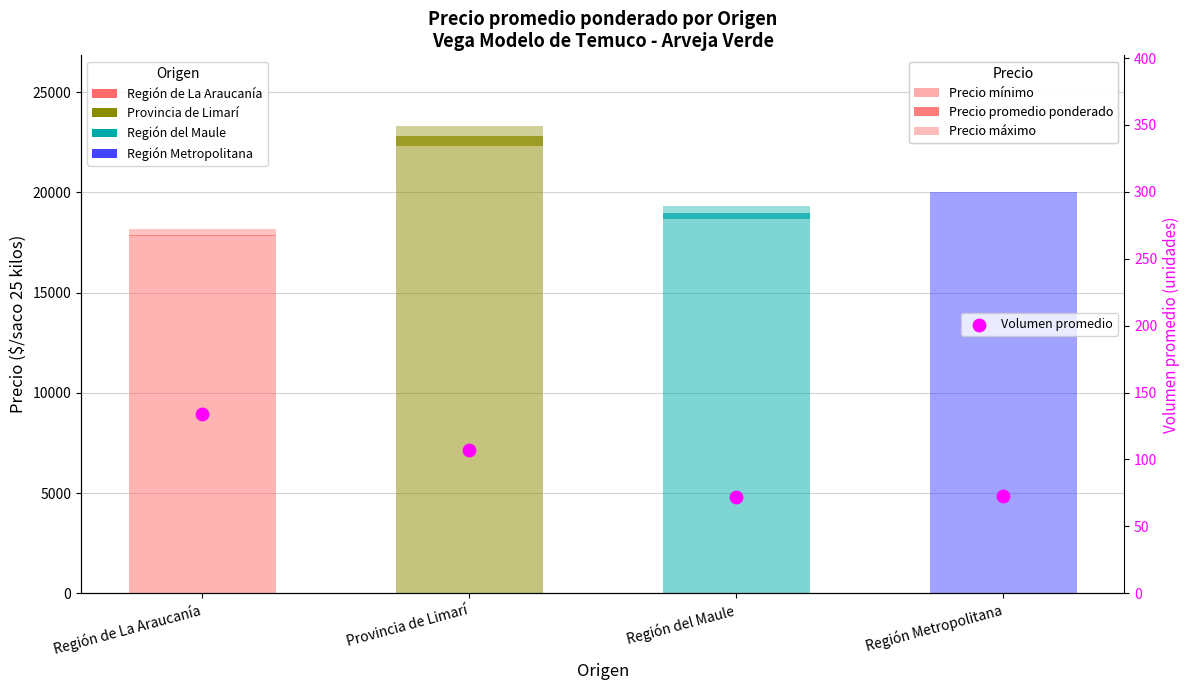

At how many categories does at least one series exceed 5775?

4